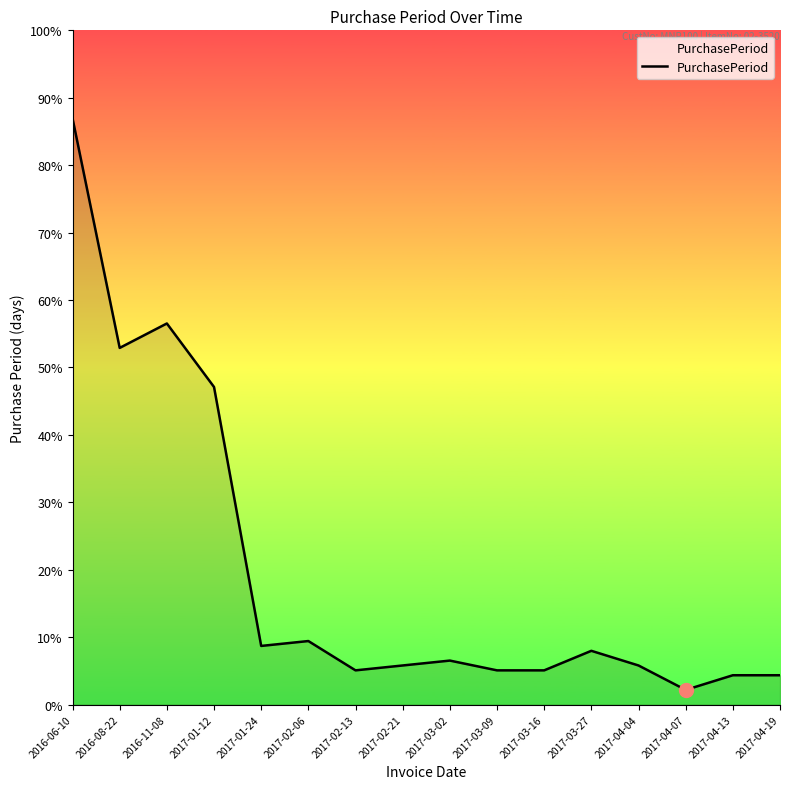

What position from the left is 2017-01-12?

4